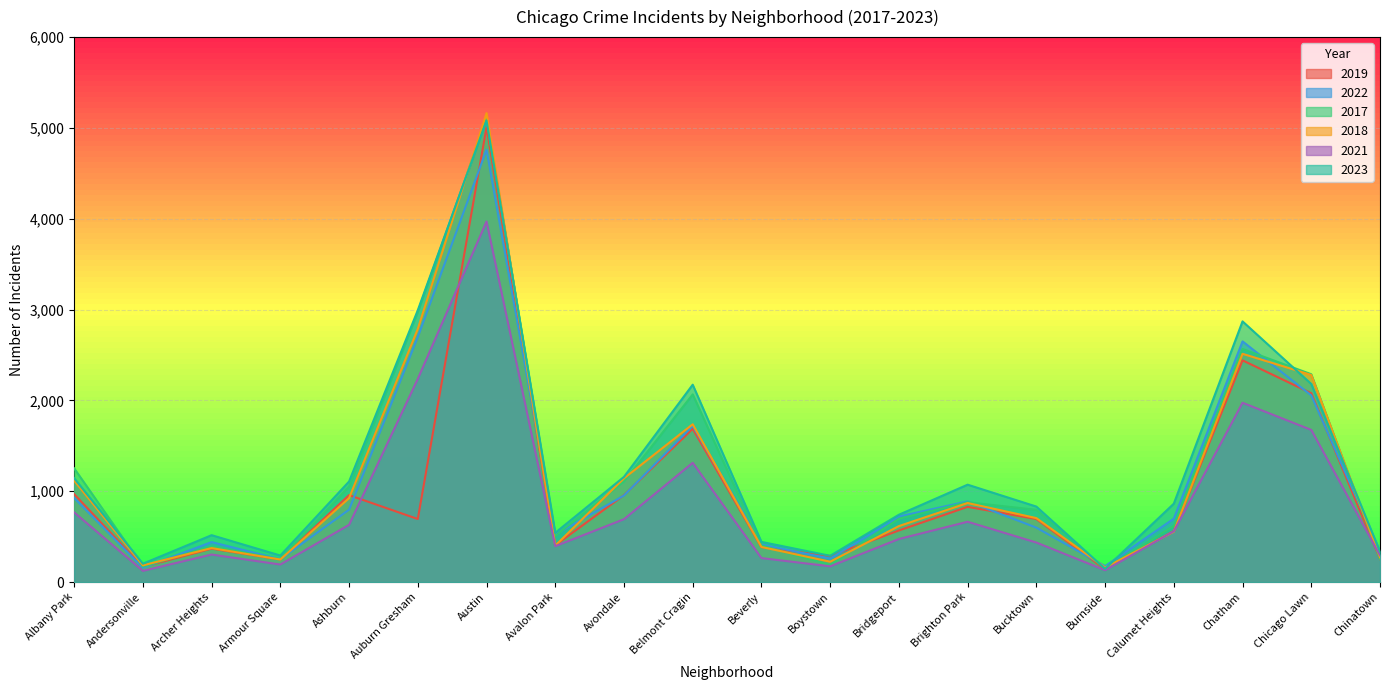

What are all the series names shown in the legend?

2019, 2022, 2017, 2018, 2021, 2023